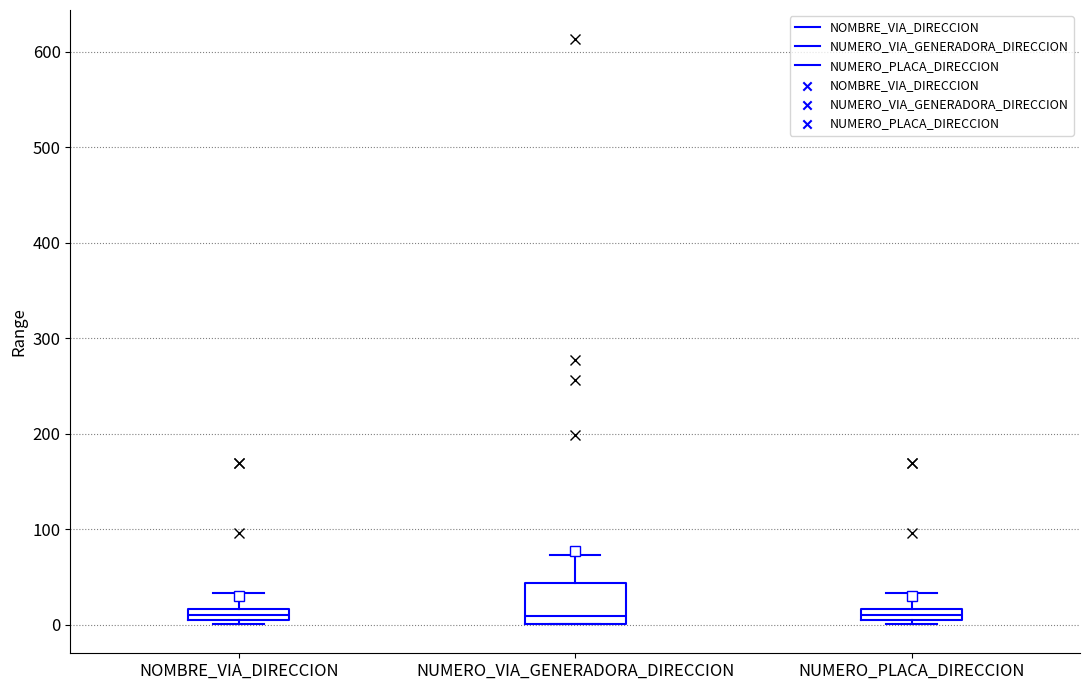

Where does the upper whisker of the box for NUMERO_VIA_GENERADORA_DIRECCION end on the y-axis? The values are not printed on the chart, so give them approximately, as read against the axis.

70